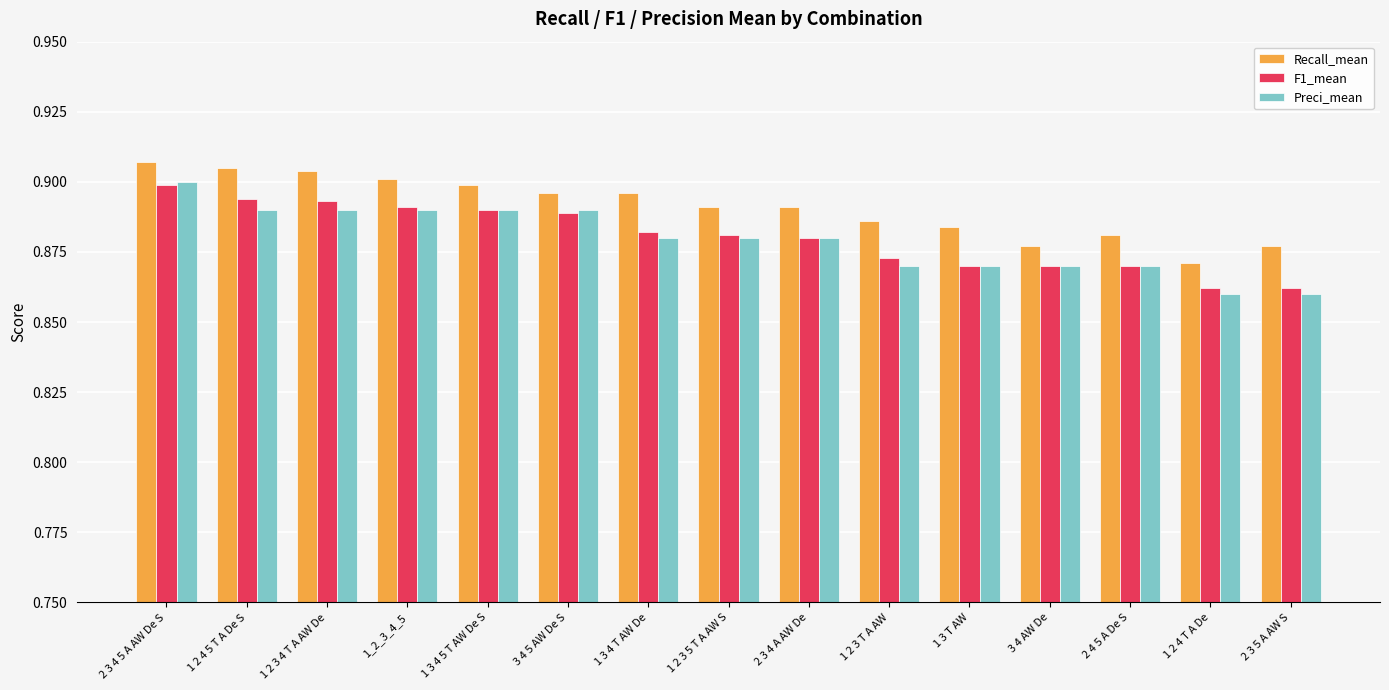

At which label is Recall_mean closest to 0?

1 2 4 T A De